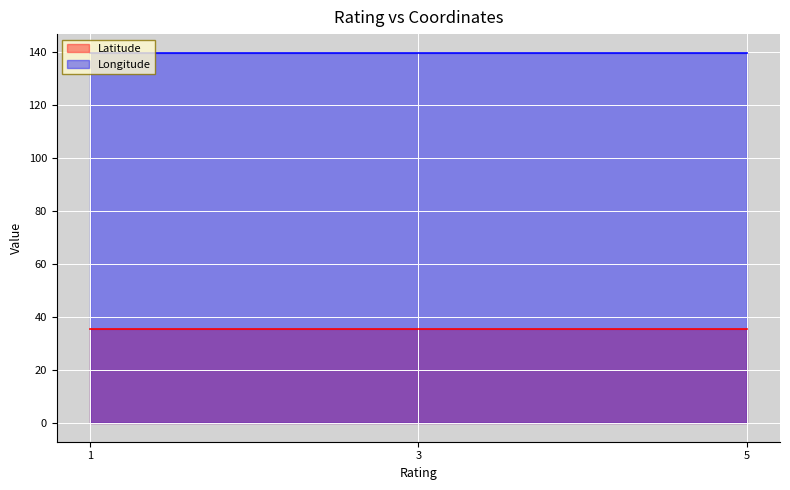

True or false: Latitude and Longitude cross at least once.

False